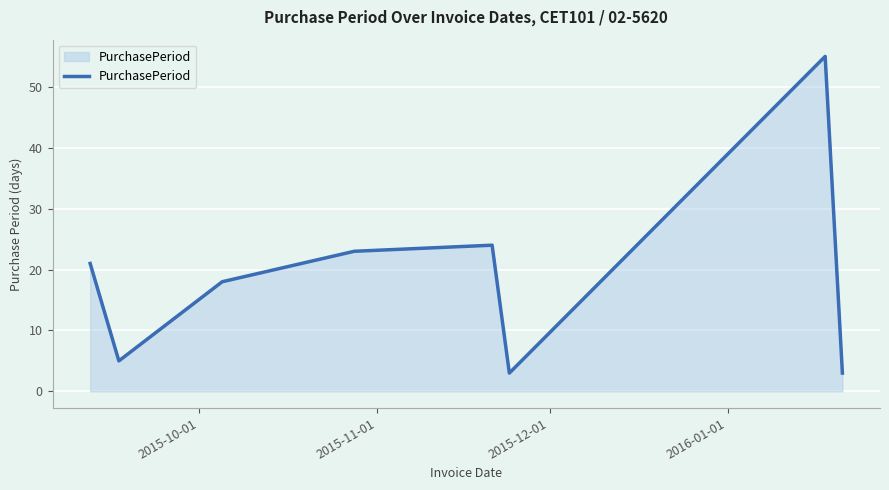

Count the number of data series in this chart.

1